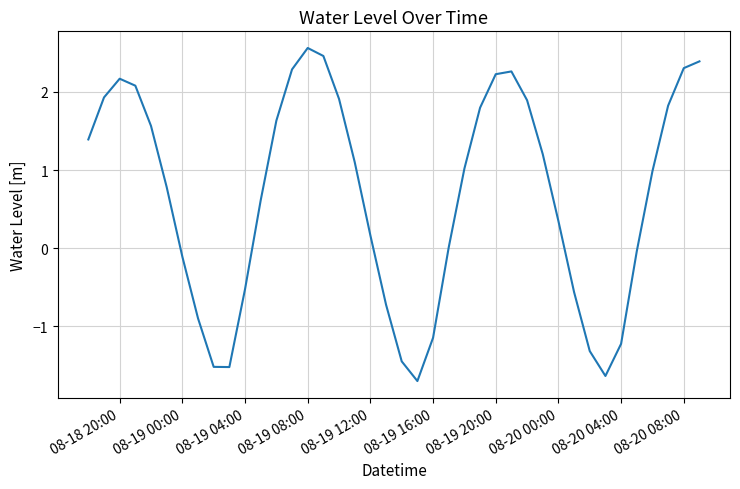

What is the minimum value shown in the chart?

-1.7